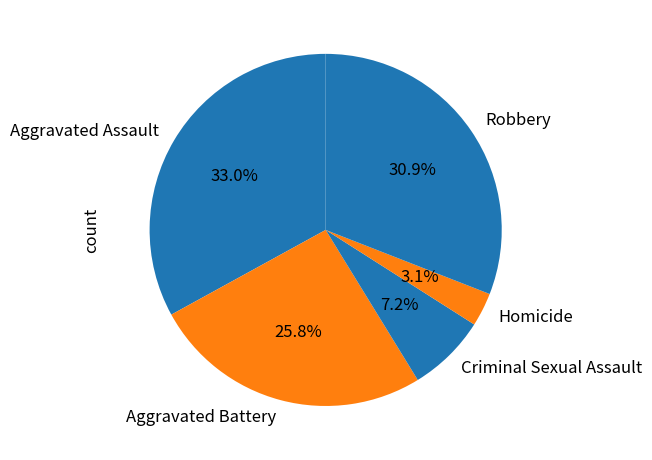

Approximately how many times larger is the value at Aggravated Battery compared to Homicide?

8.3